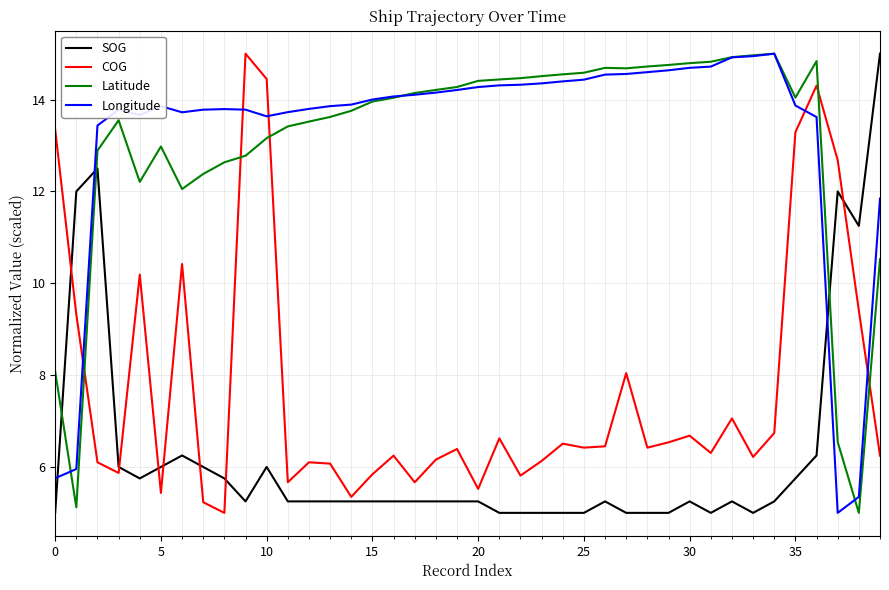

True or false: Longitude has more than 2 interior local peaks.

True